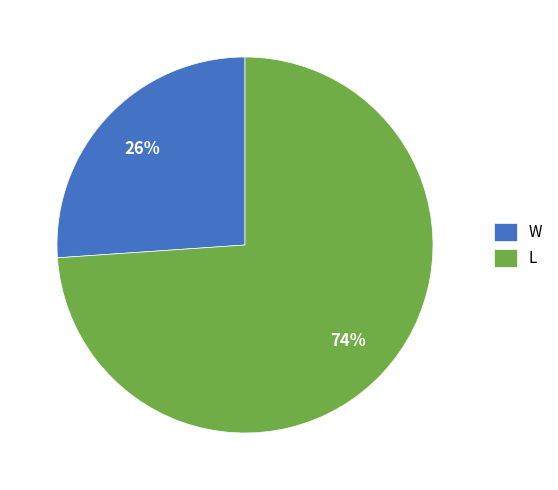

Is there a majority slice in this chart?

Yes